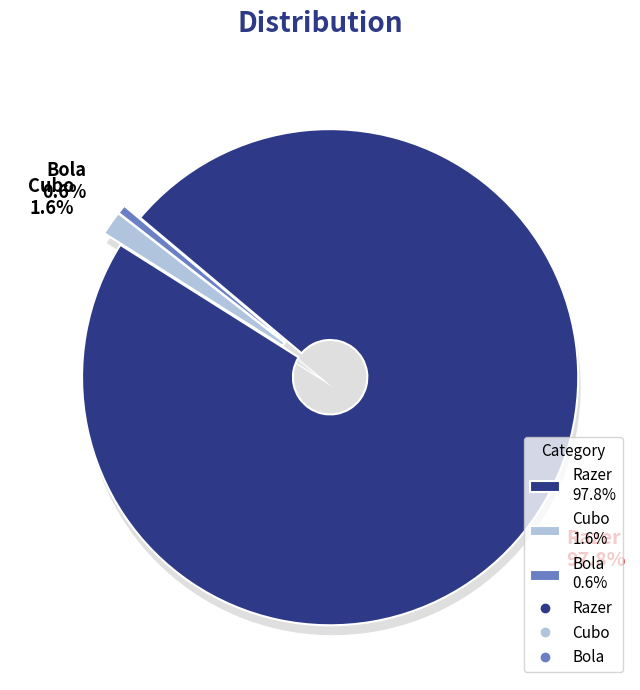

What portion of the pie excludes Bola?

99.4%